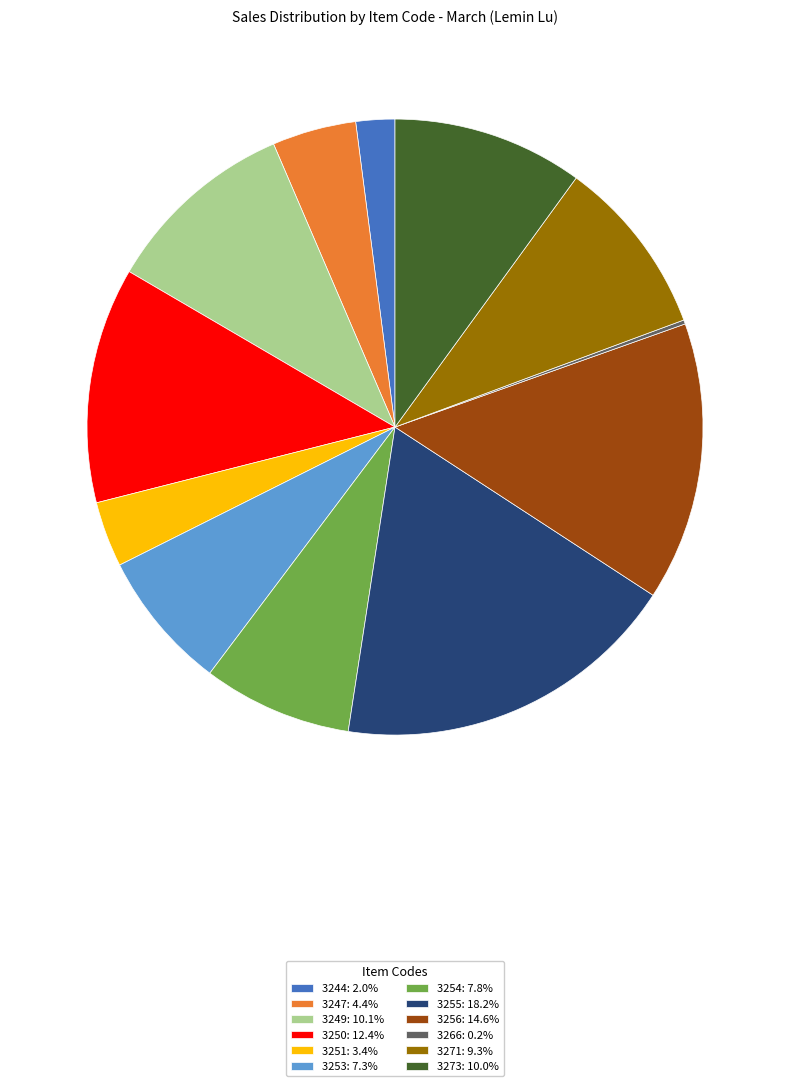

Which slice is the largest?

3255